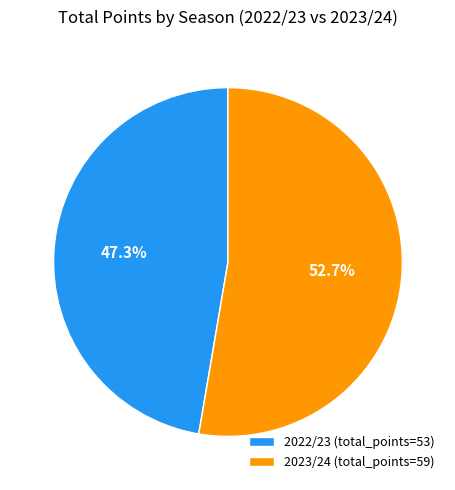

What portion of the pie excludes 2022/23?

52.7%